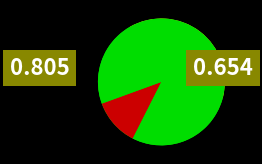

Is it true that news article is 16% of the pie?

False